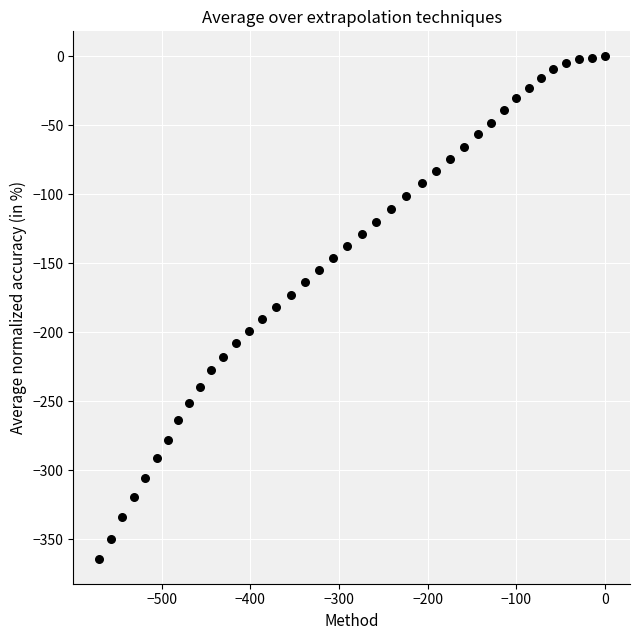

What is the range of X values (max minus min)?

571.2